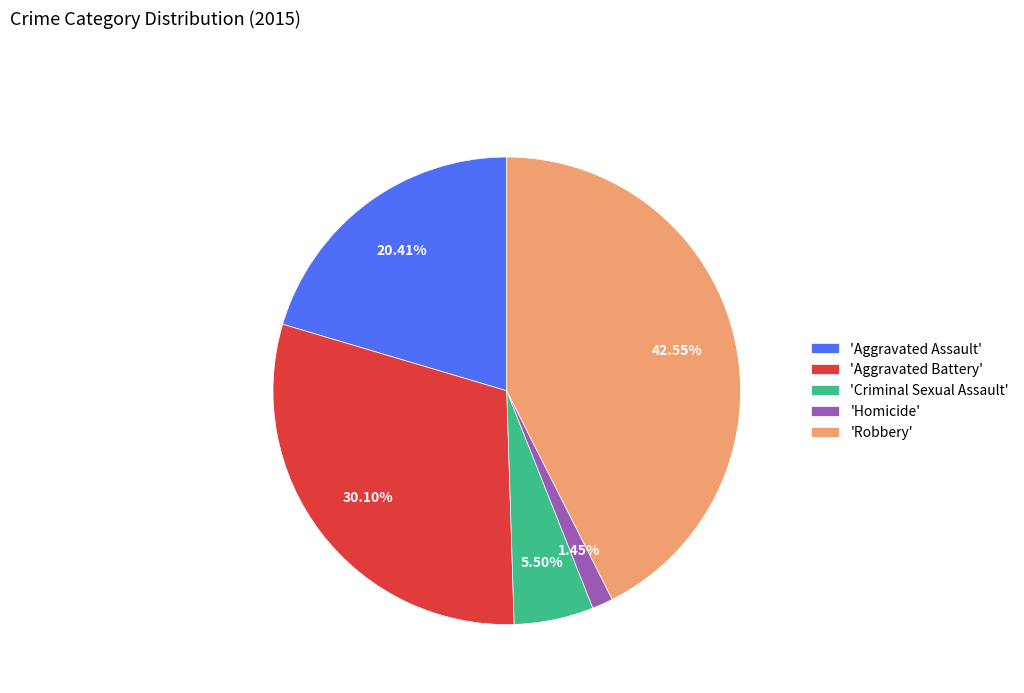

Is the sum of 'Criminal Sexual Assault' and 'Aggravated Battery' greater than half?

No